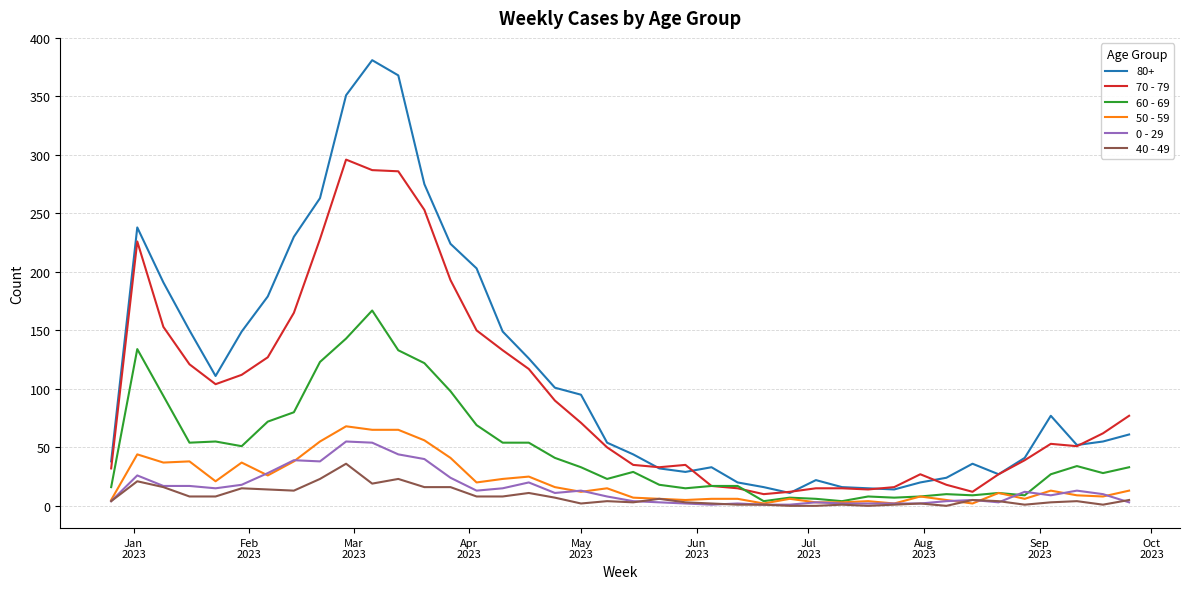

True or false: 80+ and 0 - 29 intersect in this chart.

False